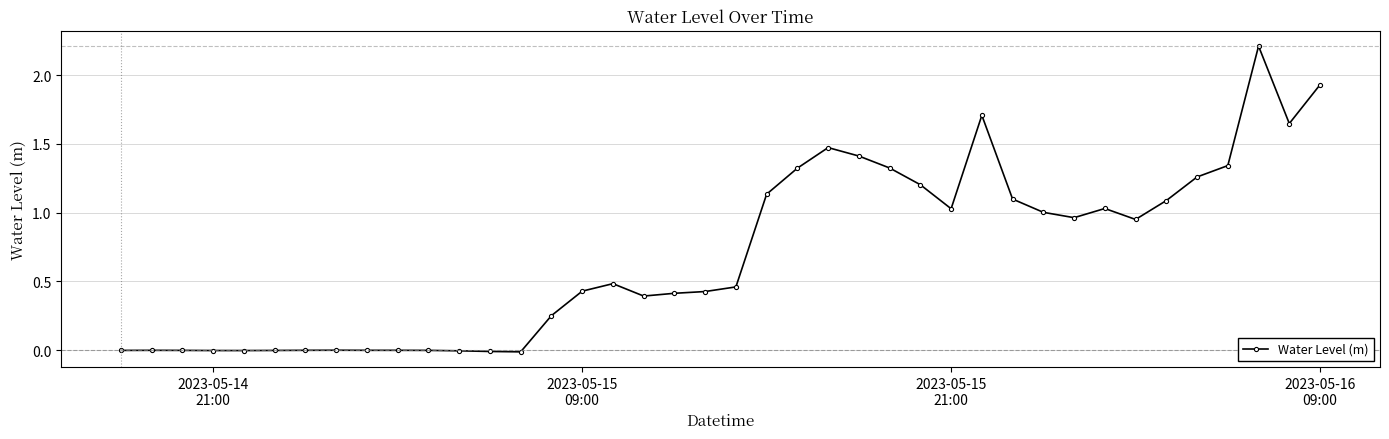

How many series are shown in this chart?

1